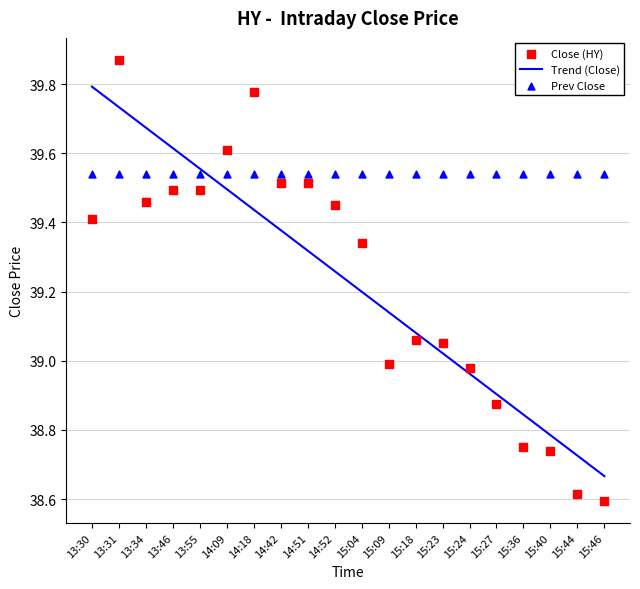

What is the ratio of the value at 14:51 to the value at 15:23?

1.0